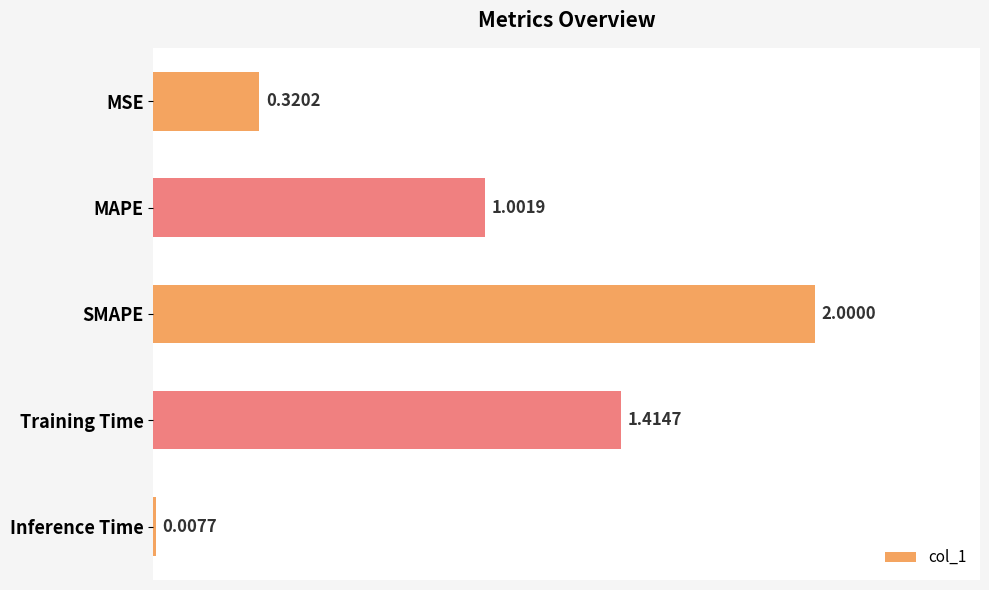

What is the difference between the maximum and minimum values?

2.0